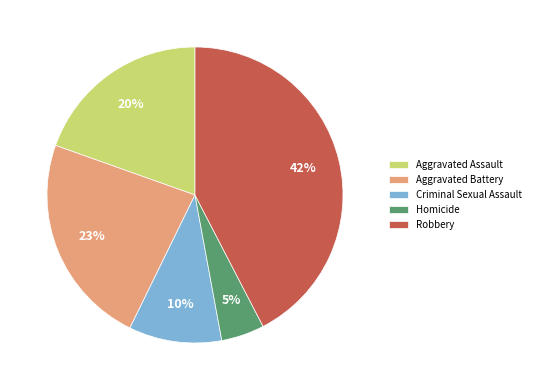

Is the sum of Homicide and Robbery greater than half?

No